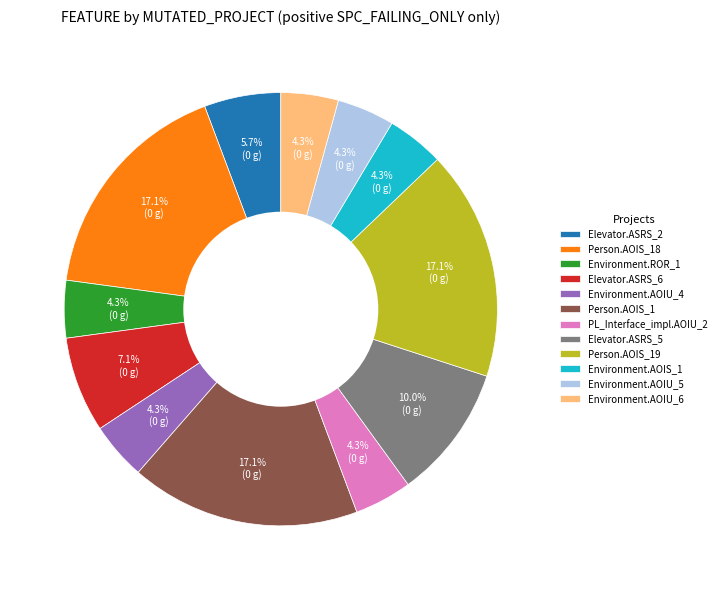

Which has a higher value, Person.AOIS_1 or Environment.AOIU_6?

Person.AOIS_1